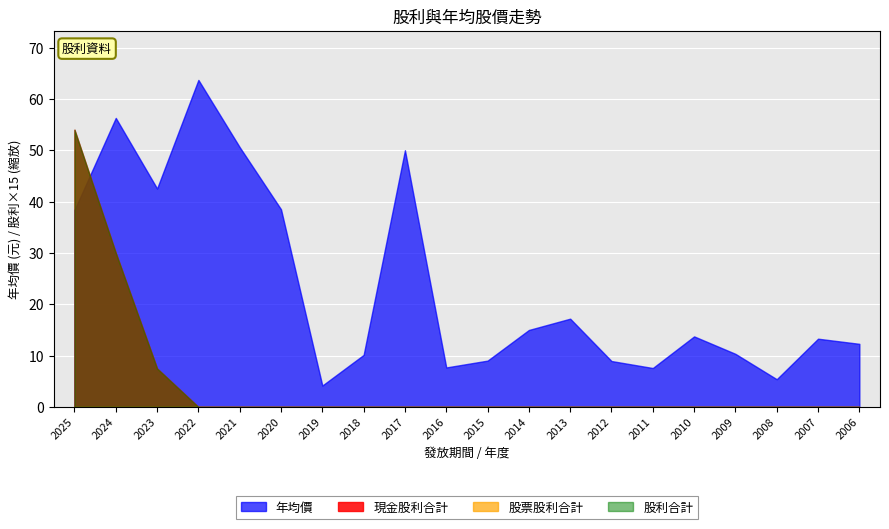

What is the spread (max minus min) of values at 2023?

42.5